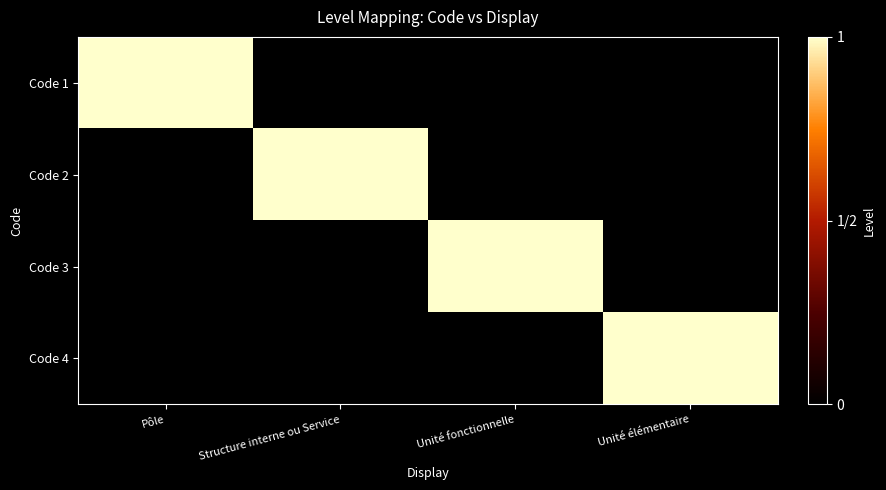

At which category does the chart reach its minimum across all series?

Structure interne ou Service